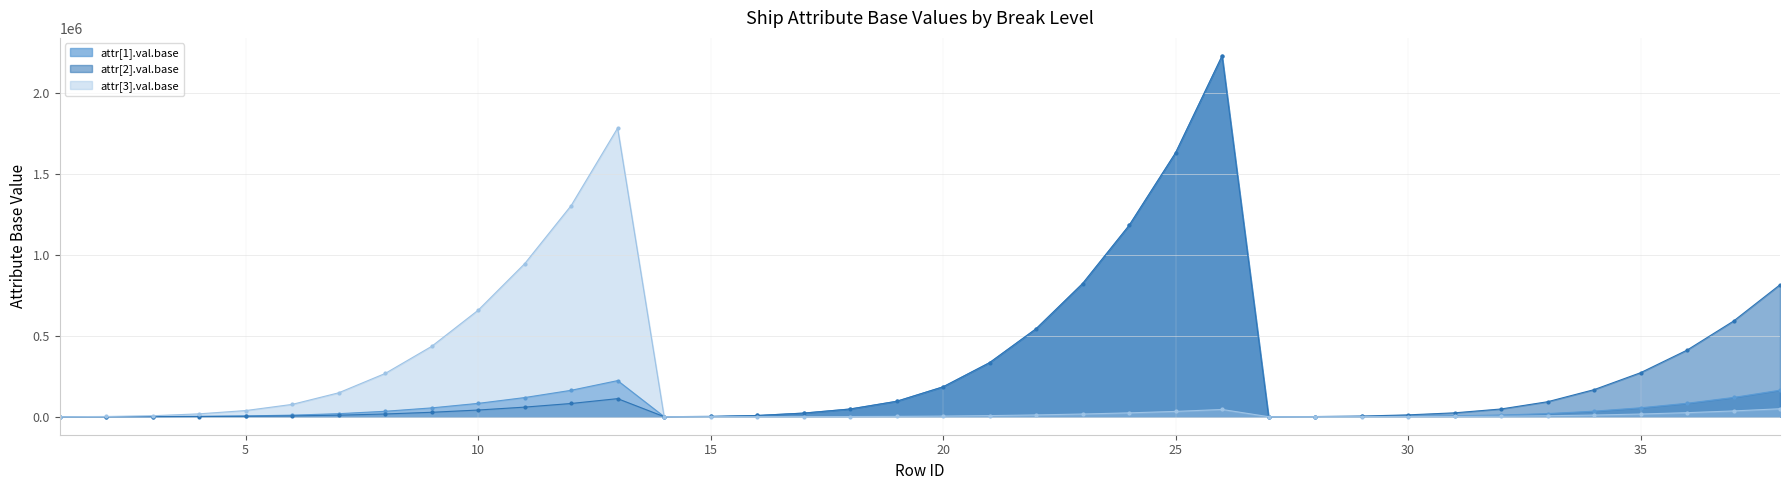

Where do attr[2].val.base and attr[3].val.base first cross each other?

13 and 14